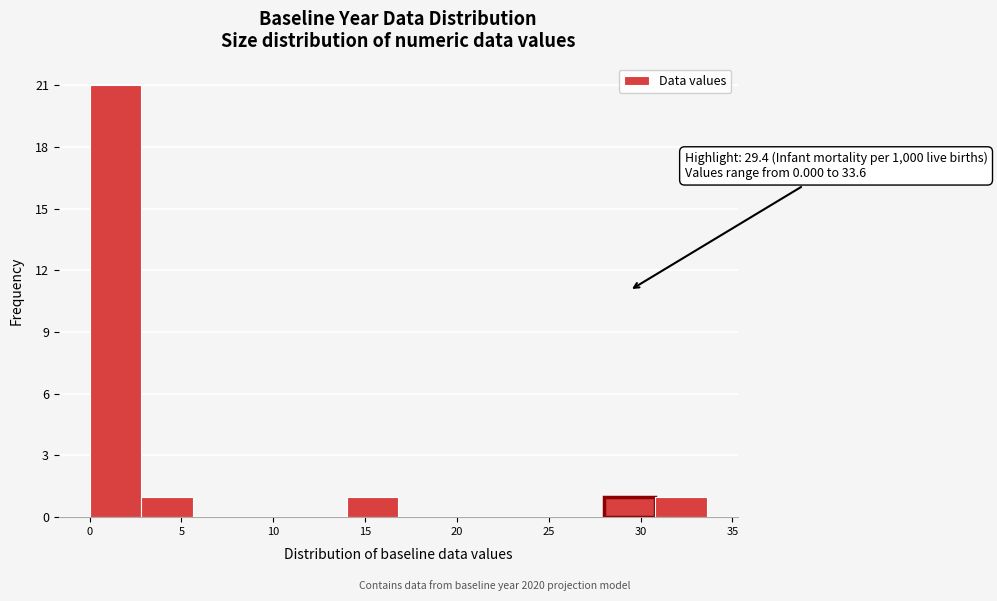

Over which range of the x-axis is the bar tallest?

0.0 to 2.8